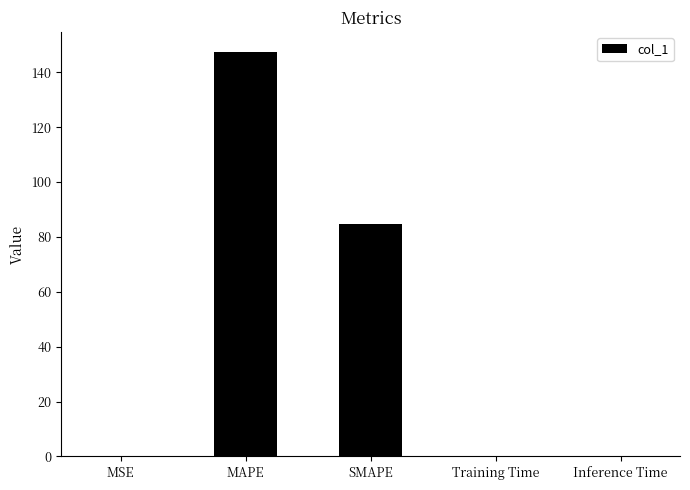

True or false: the data shows 53.4 at MAPE.

False